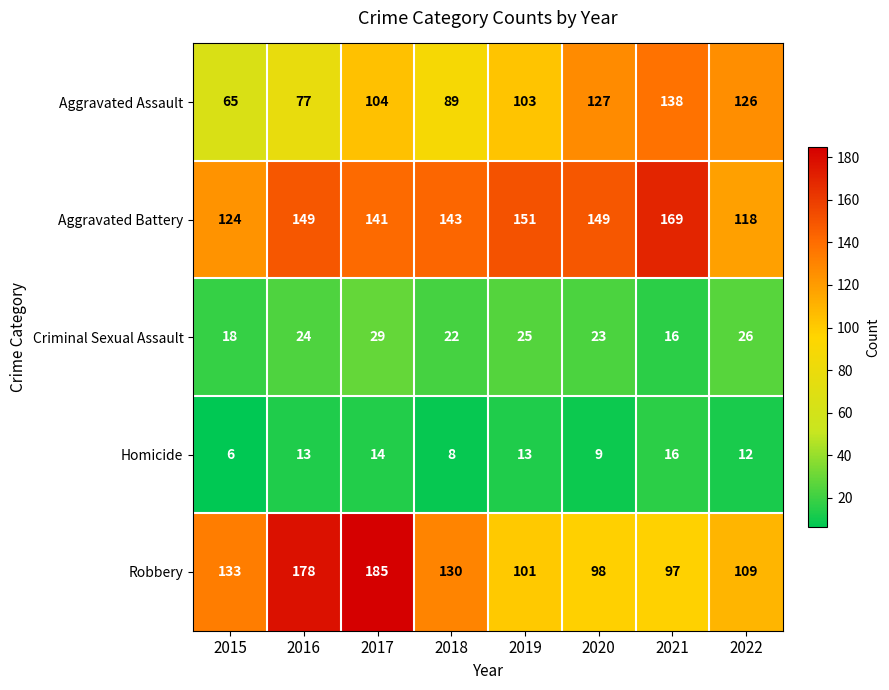

Rank the series by their maximum value, from lowest to highest.

Homicide, Criminal Sexual Assault, Aggravated Assault, Aggravated Battery, Robbery